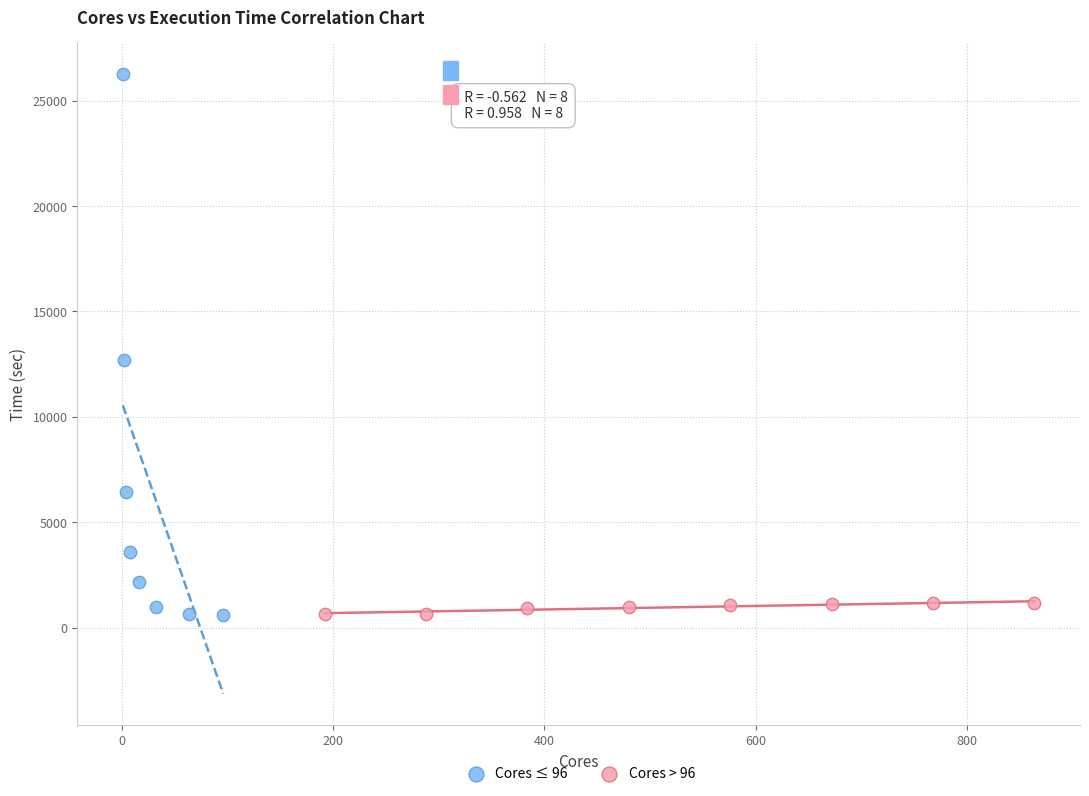

Which series reaches the maximum Y coordinate?

Cores ≤ 96